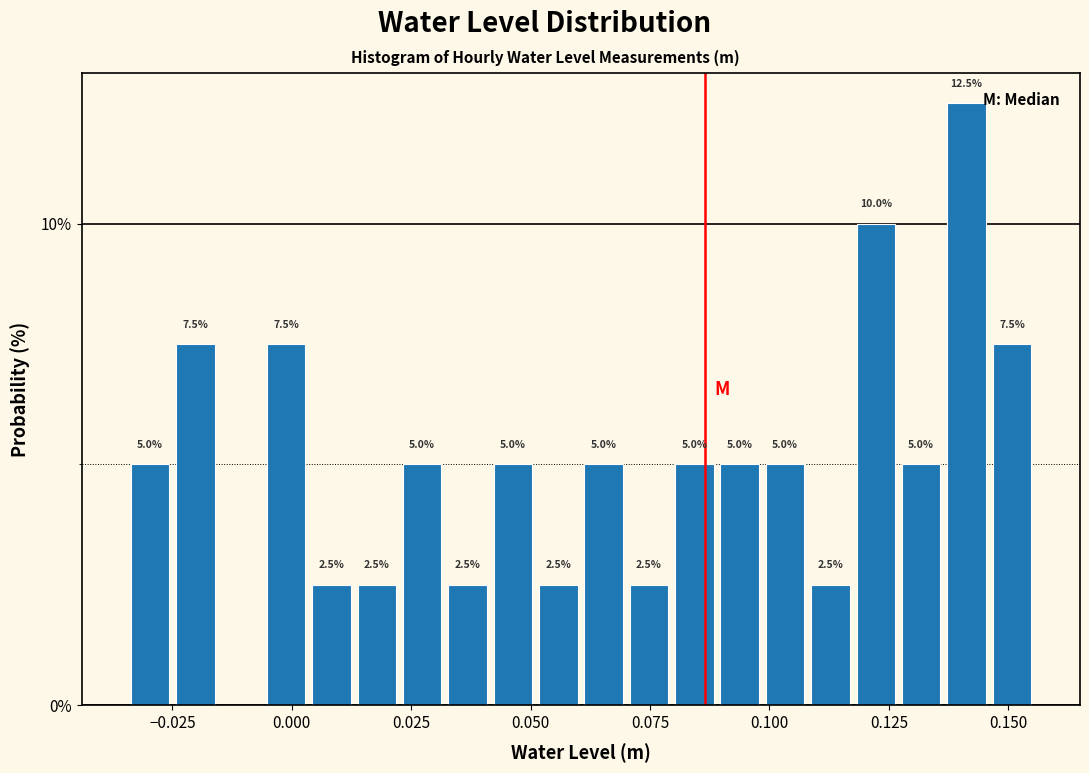

Around what value on the x-axis is the tallest bar? Give the approximate position of its centre, as read against the axis.

0.140